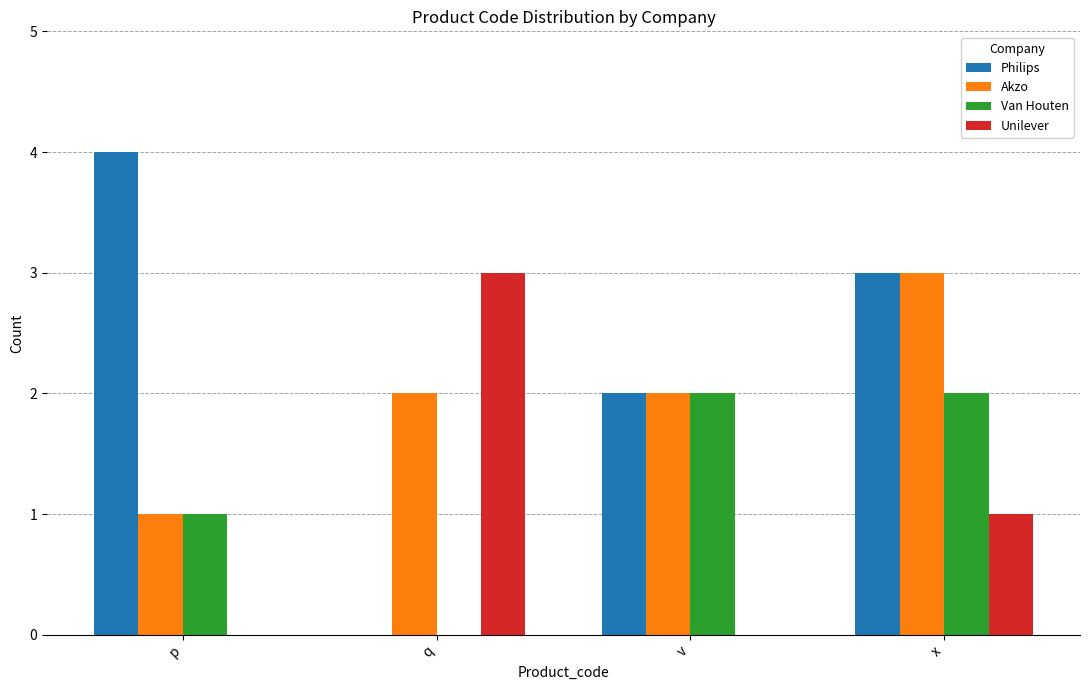

What is the sum of the Van Houten values at v and x?

4